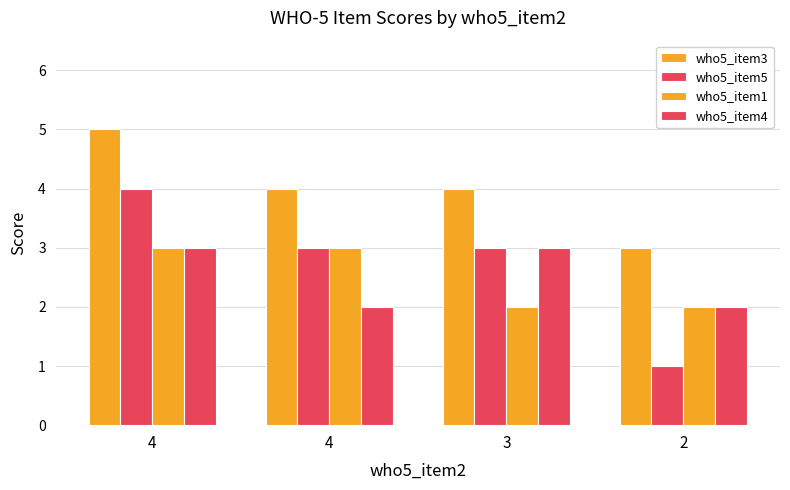

How many distinct data groups are displayed?

4